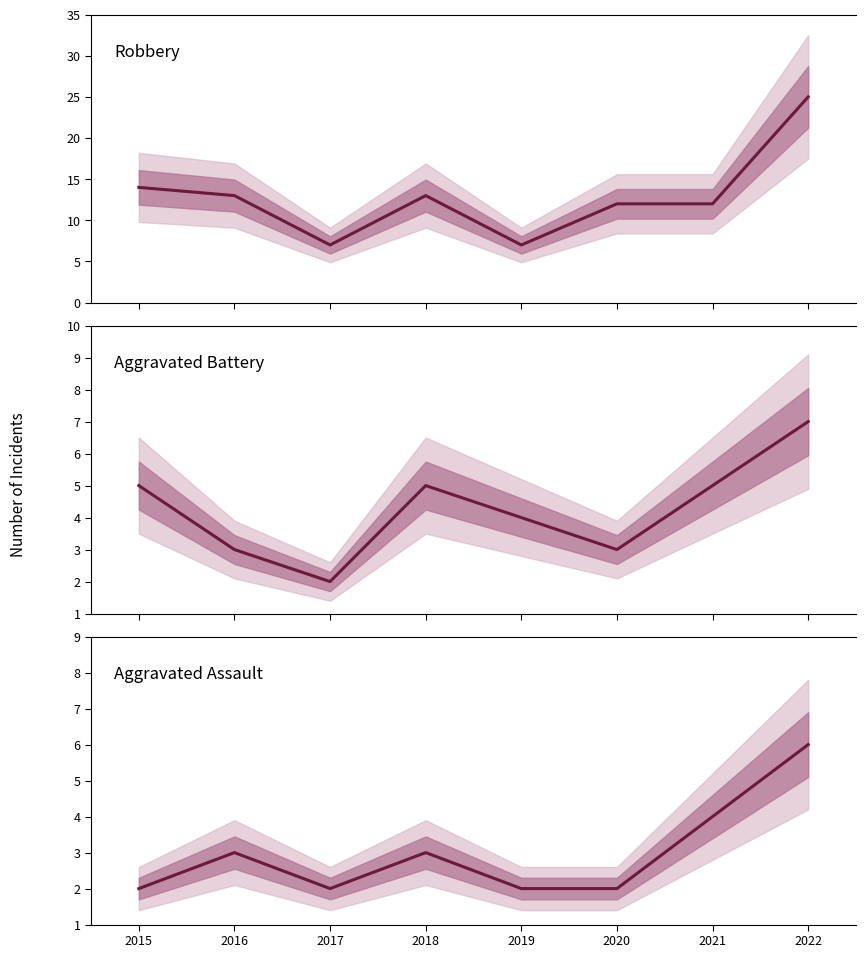

What is the maximum value for Aggravated Battery?

7